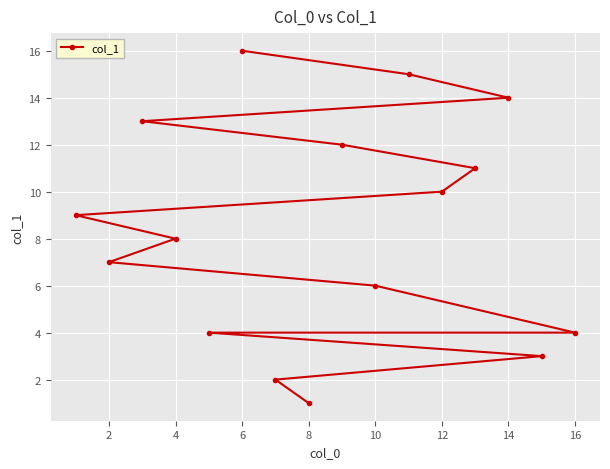

What is the sum of all values?

135